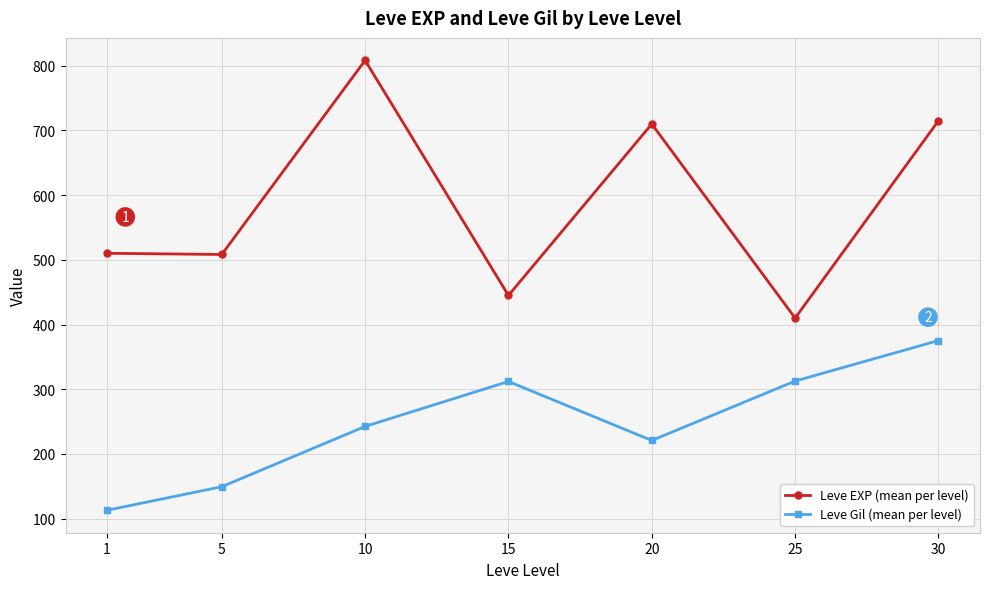

True or false: Leve EXP (mean per level) and Leve Gil (mean per level) cross at least once.

False